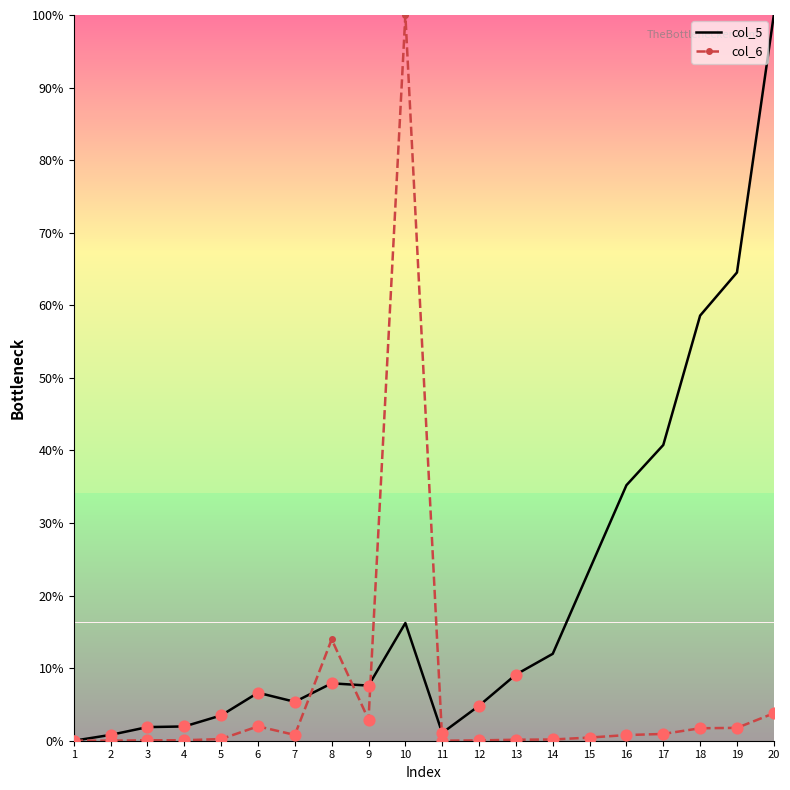

Which series has the largest Y range (max minus min)?

col_5